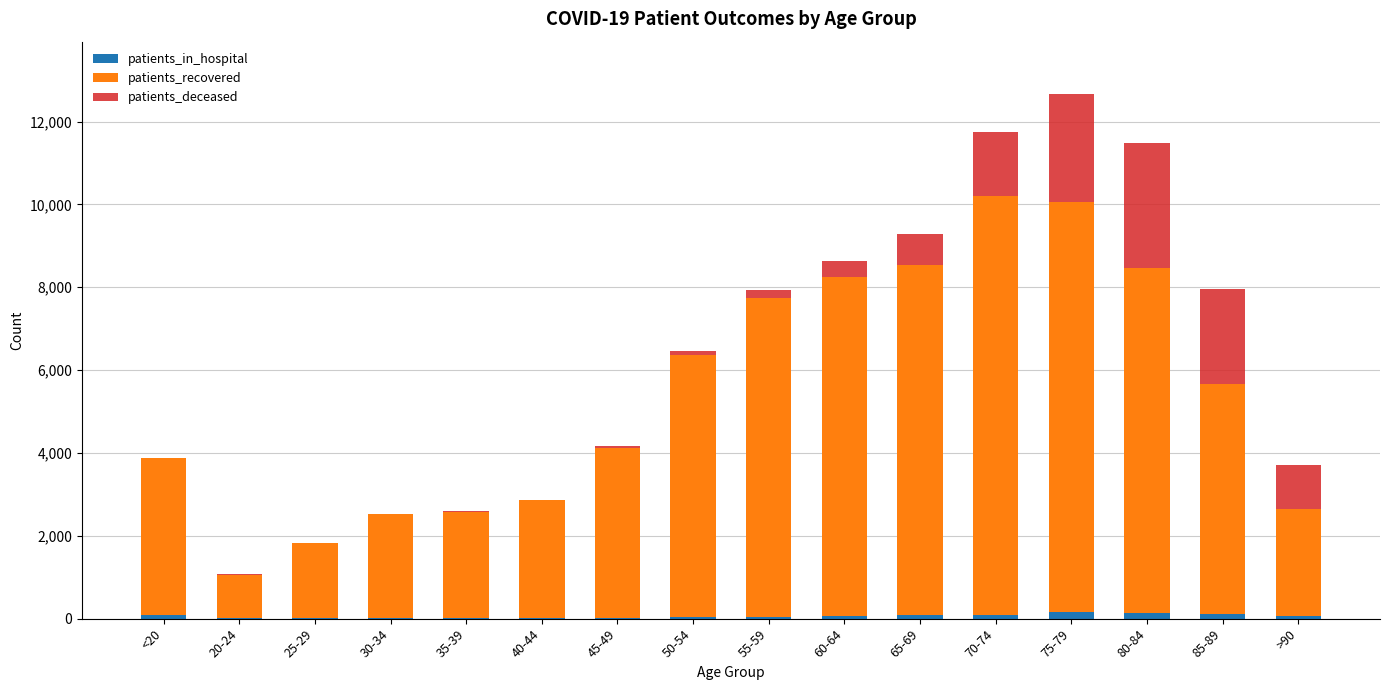

What is the total value across all series at 20-24?

1068